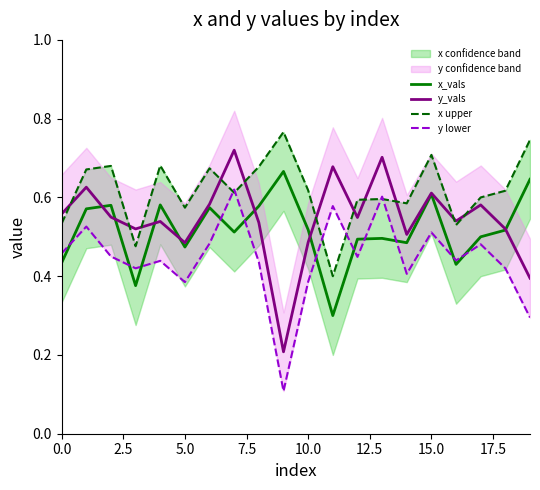

What position from the left is 11?

12